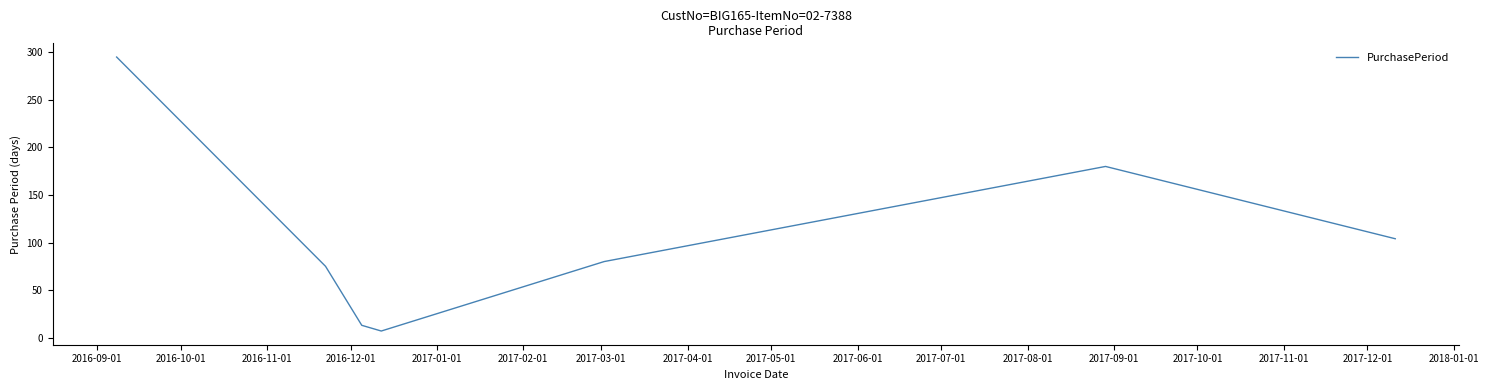

What is the difference between the maximum and minimum values?

288